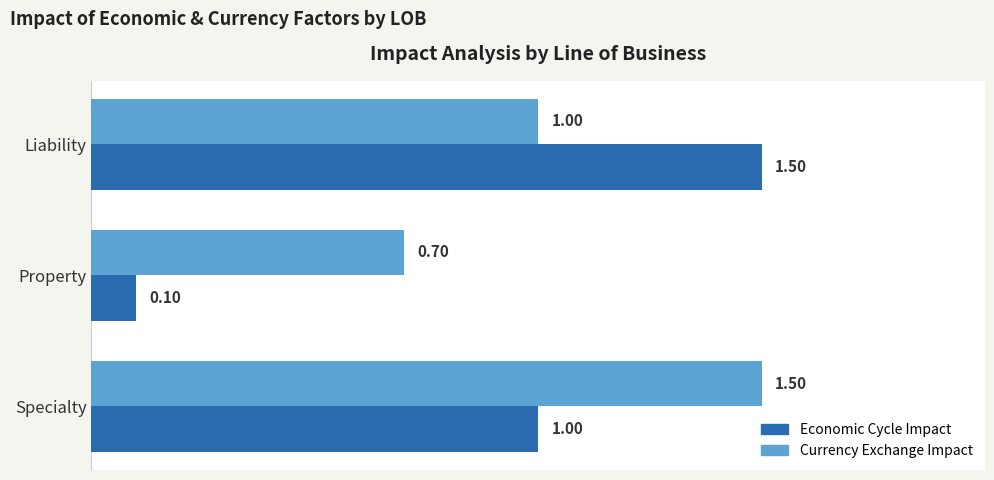

What is the highest value of the Currency Exchange Impact series?

1.5